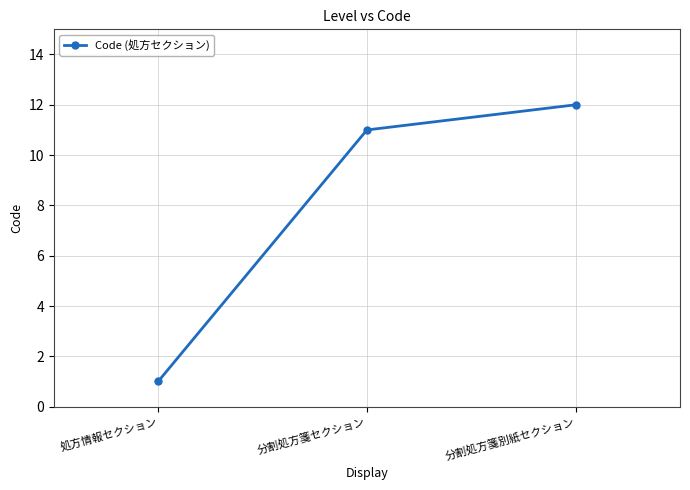

How many distinct data groups are displayed?

1